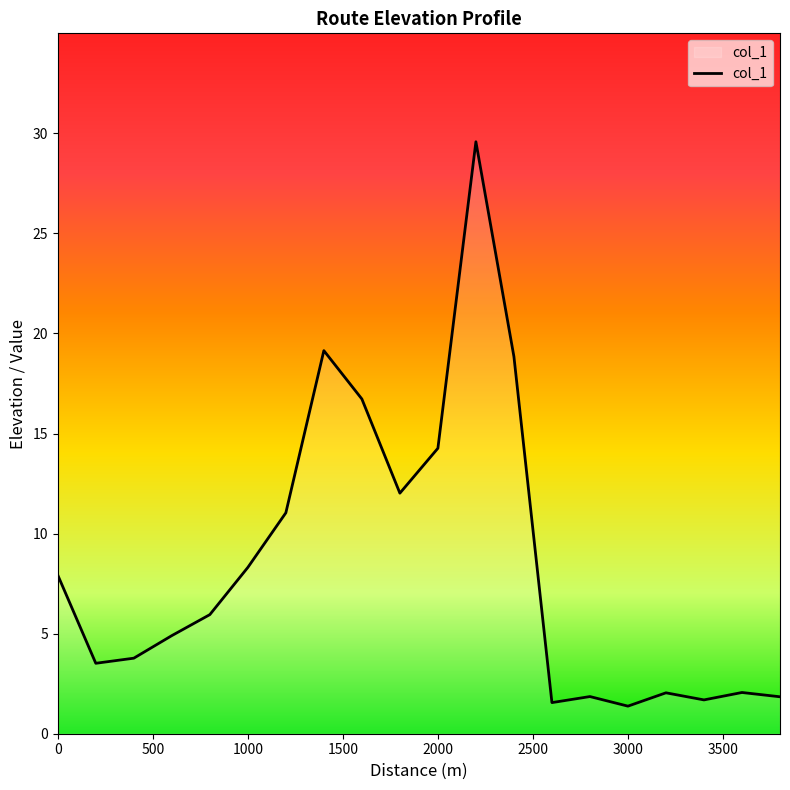

What is the minimum value shown in the chart?

1.4